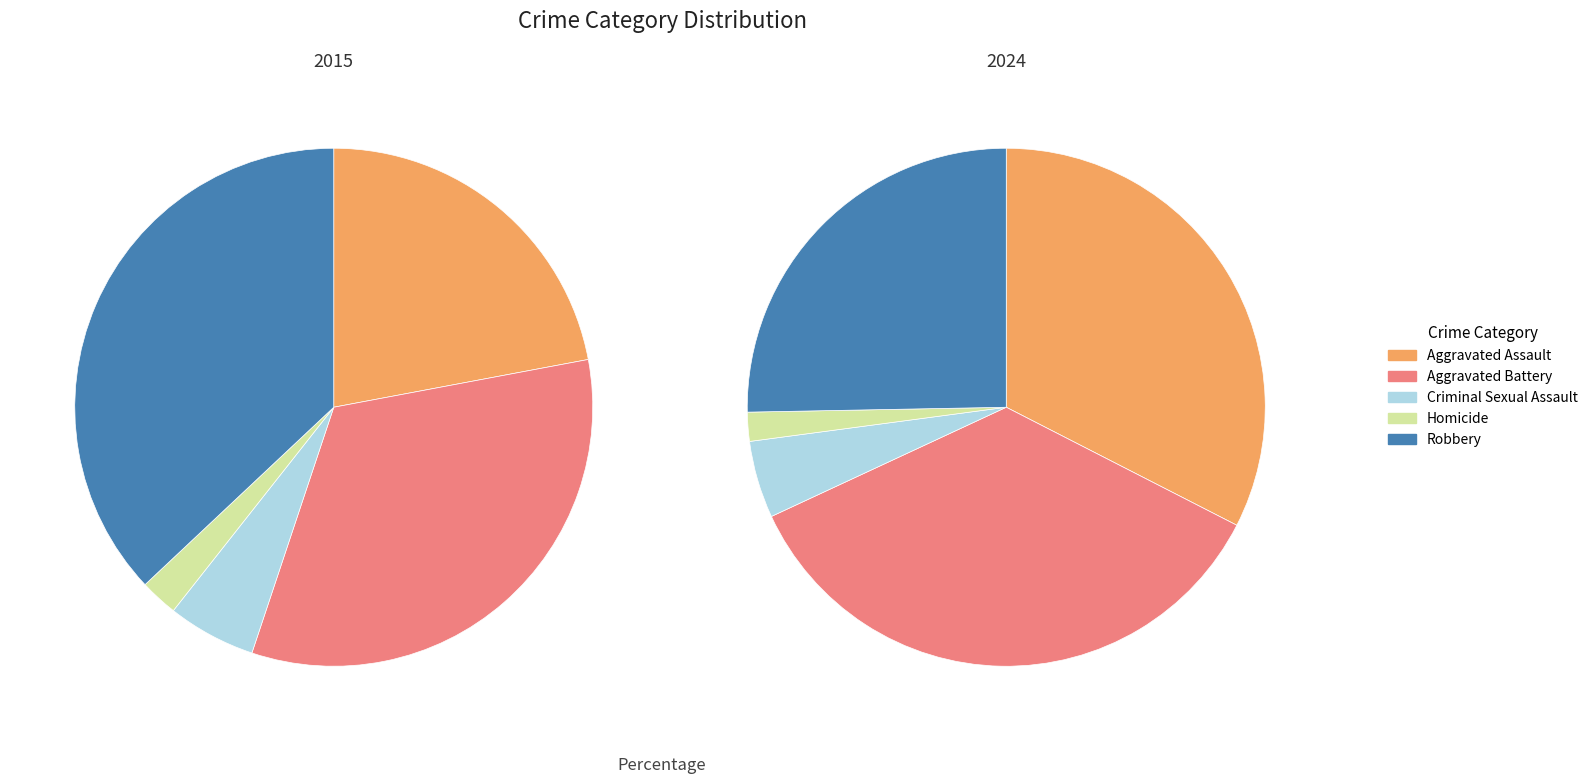

Does Robbery represent more than half of the total?

No